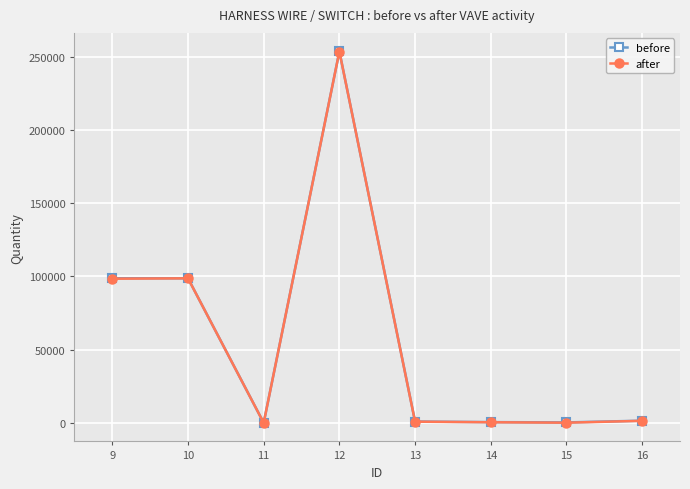

True or false: after has more than 0 interior local peaks.

True